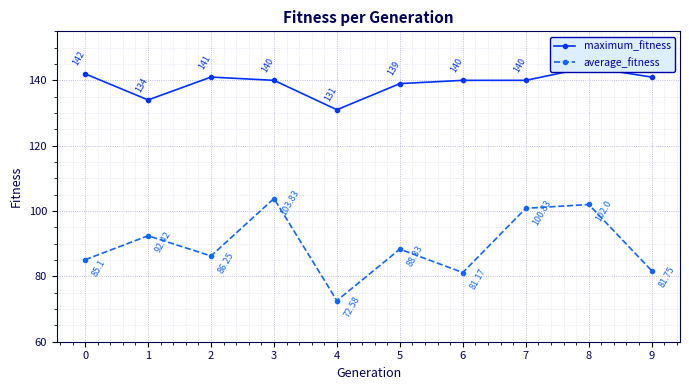

Between 7 and 3, which is larger?

7